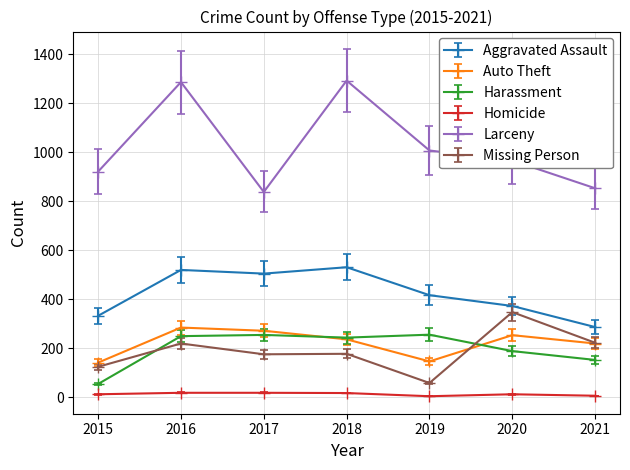

Does the chart display data point markers on the line(s)?

Yes